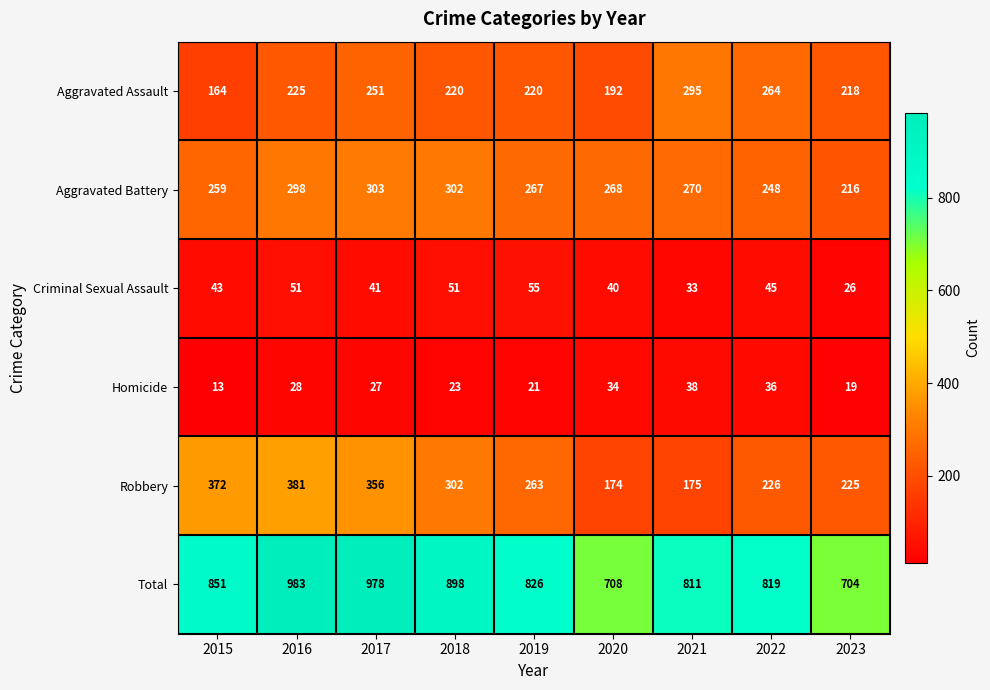

Rank the series by their maximum value, from highest to lowest.

Total, Robbery, Aggravated Battery, Aggravated Assault, Criminal Sexual Assault, Homicide